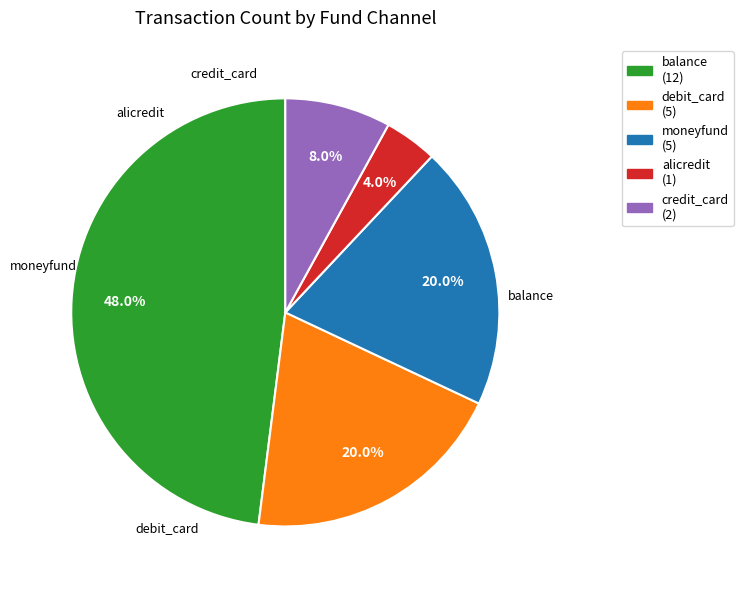

Is there a majority slice in this chart?

No